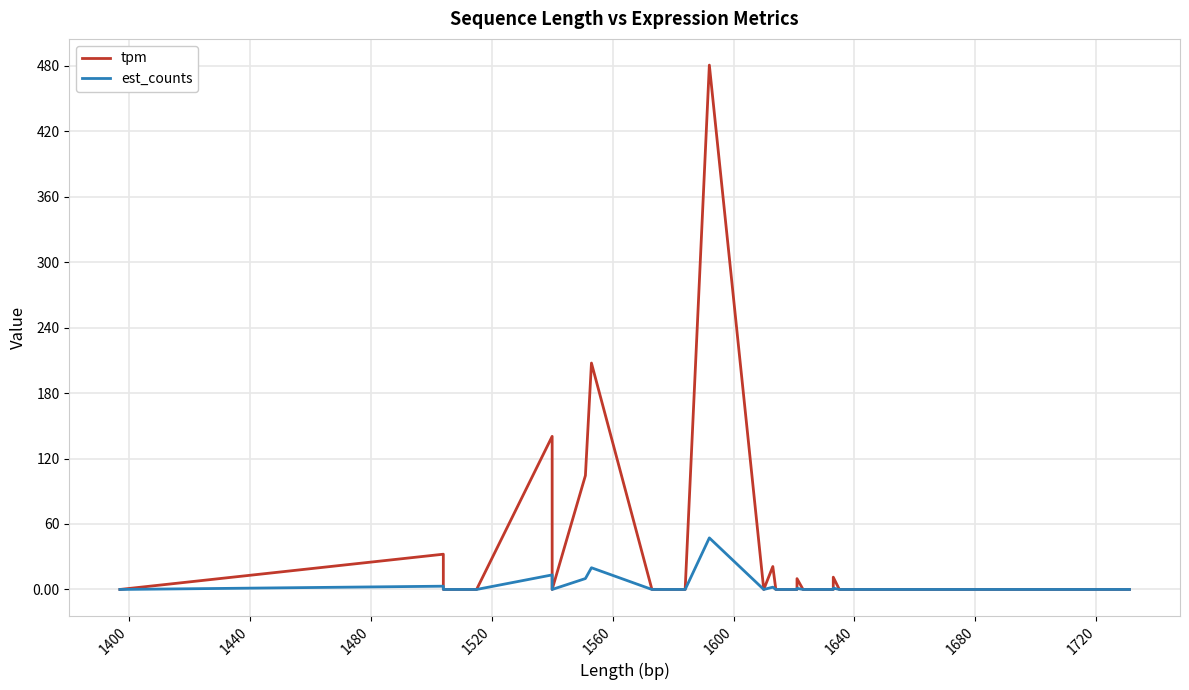

Count the number of data series in this chart.

2